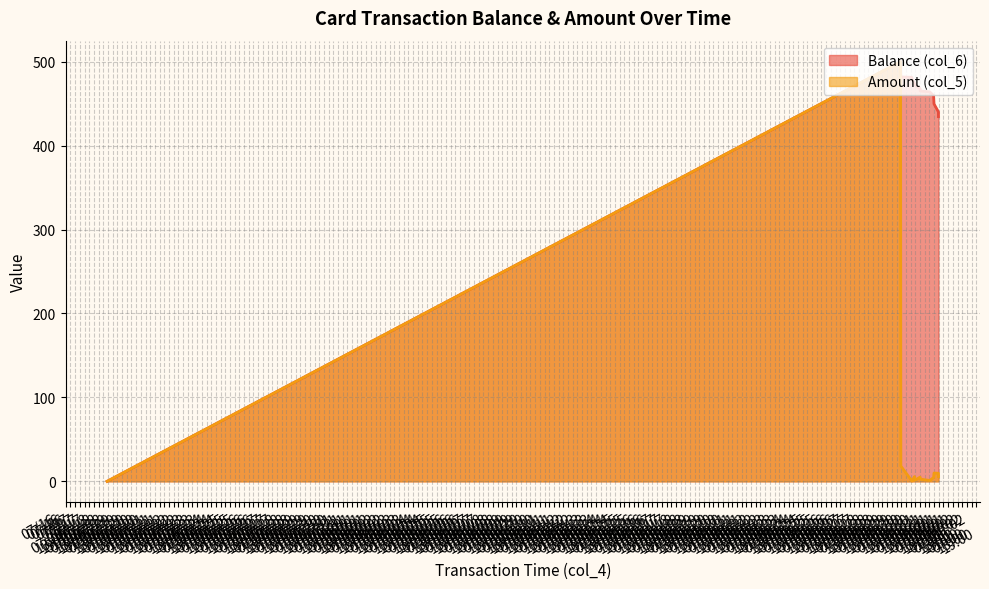

Which series has the largest total across all categories?

Balance (col_6)